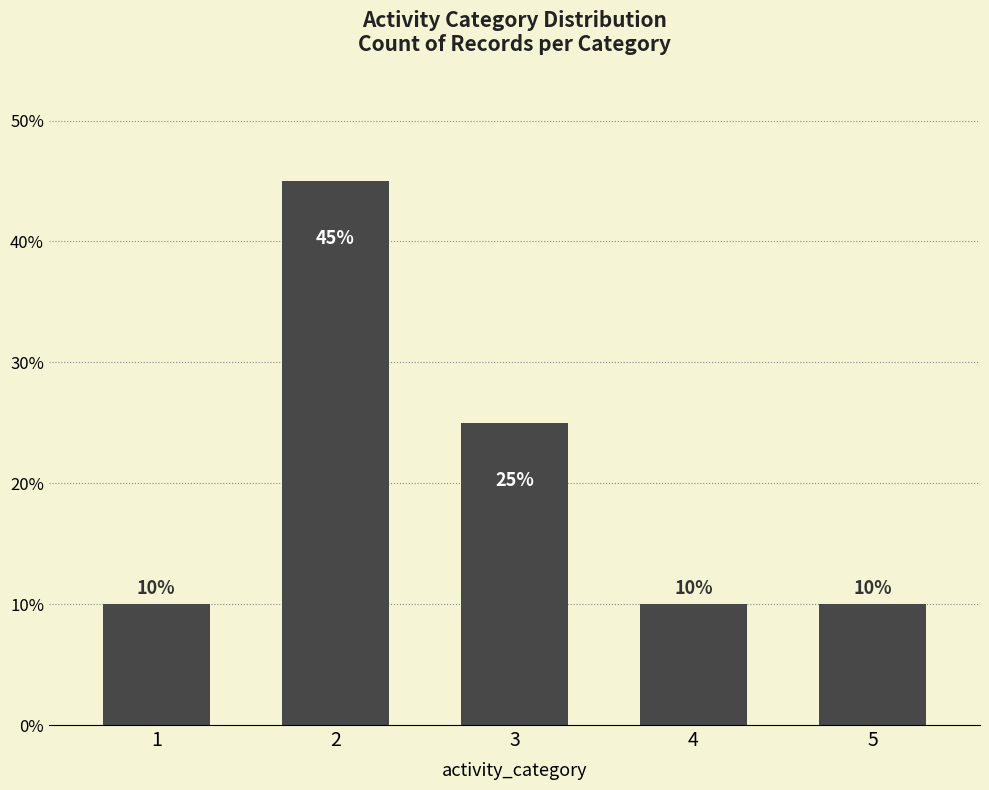

At which label is the value closest to 27?

3